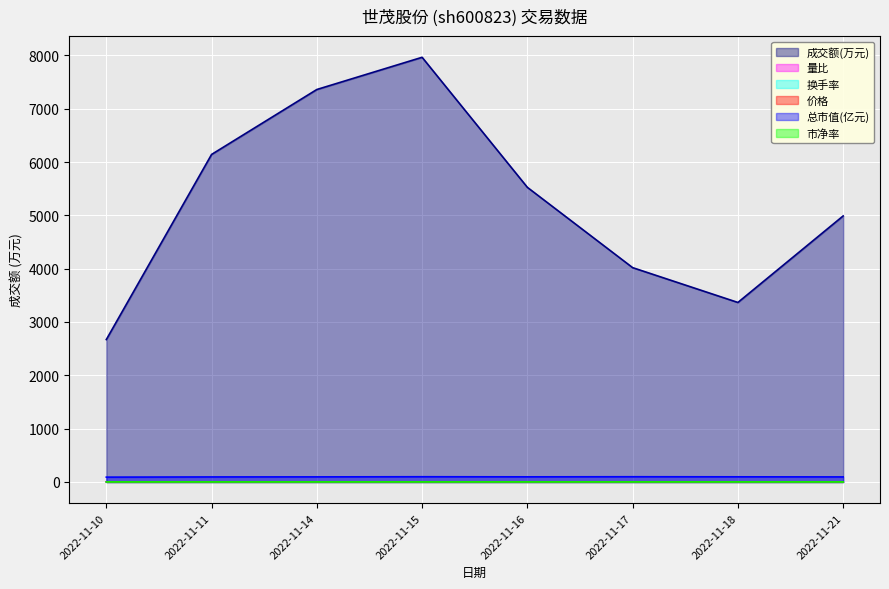

Read the 价格 value at 2022-11-14.

2.5